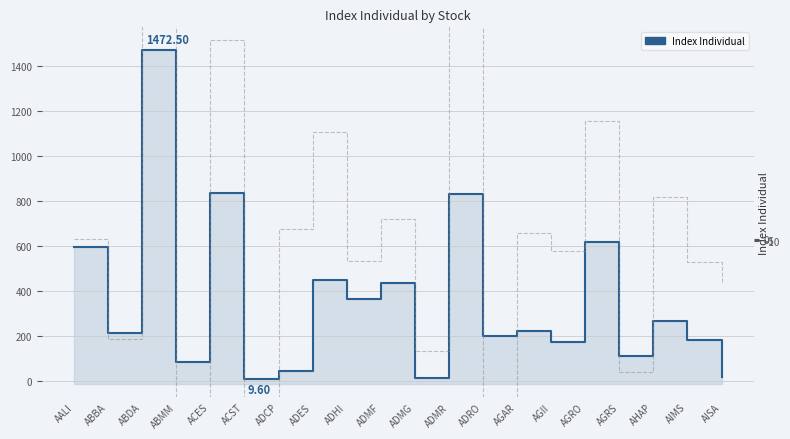

True or false: Change and Index Individual cross at least once.

False